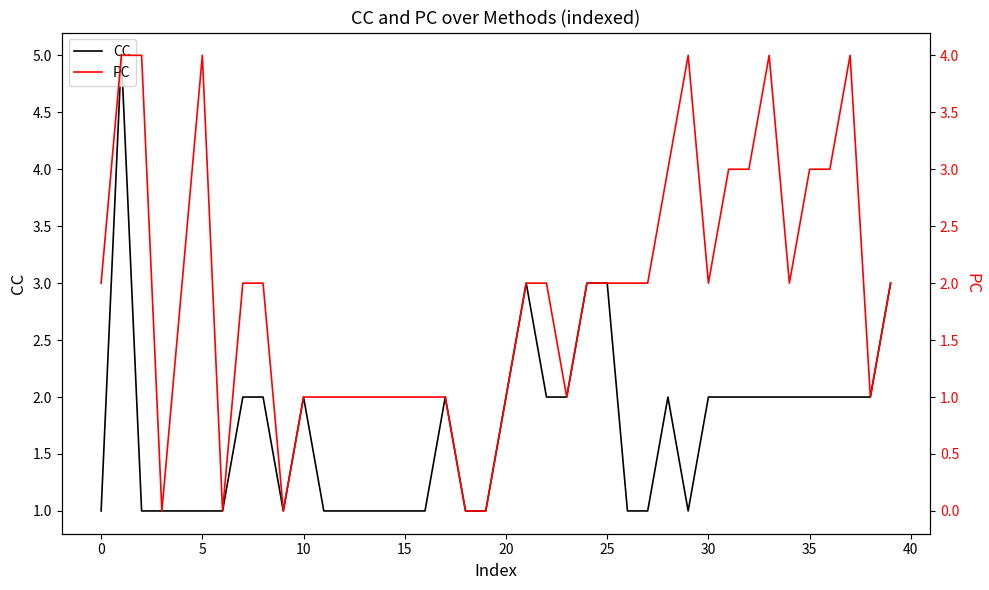

True or false: PC and CC intersect in this chart.

True